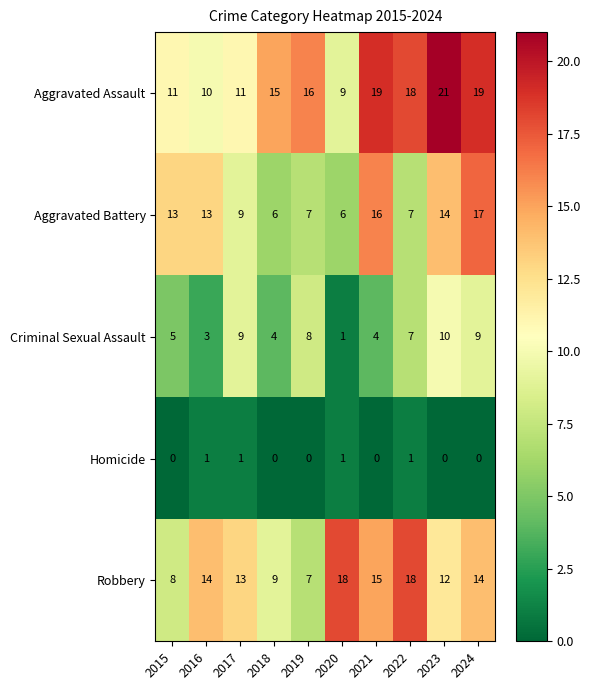

What is the maximum value shown in the chart?

21